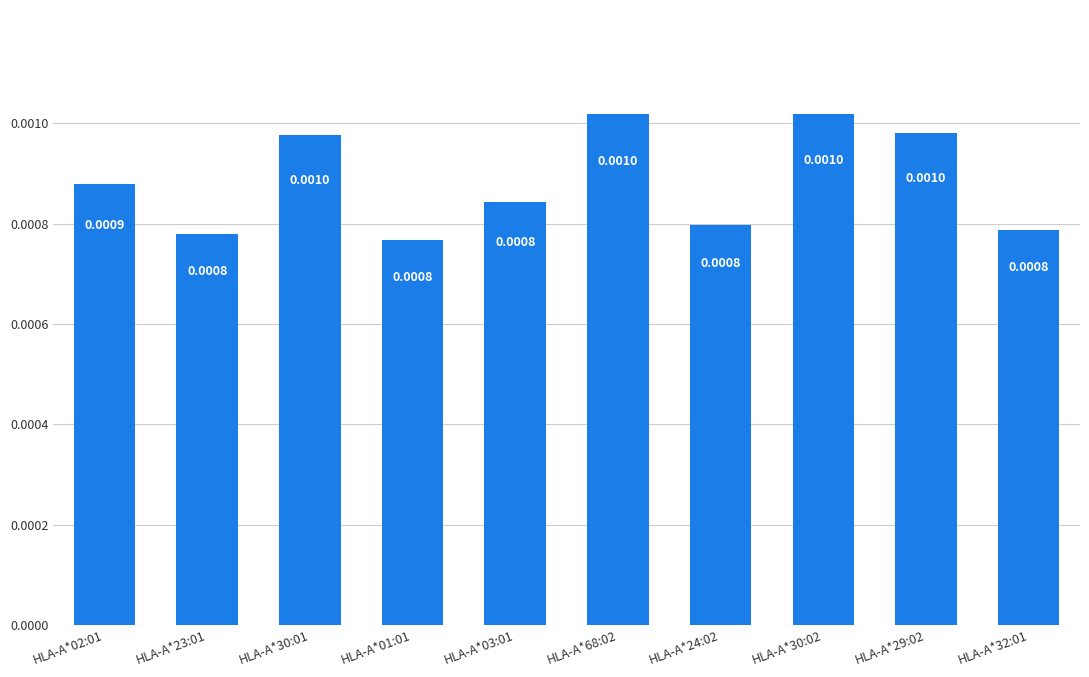

Between HLA-A*02:01 and HLA-A*24:02, which is larger?

HLA-A*02:01